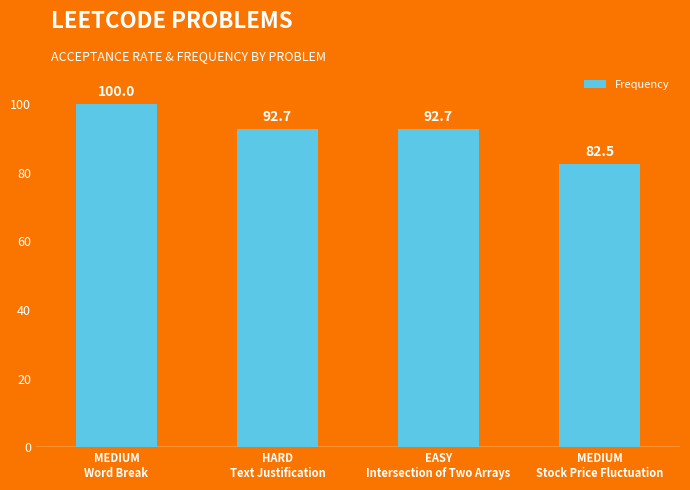

Reading left to right, list all the values displayed in this chart.

MEDIUM
Word Break=100.0	HARD
Text Justification=92.7	EASY
Intersection of Two Arrays=92.7	MEDIUM
Stock Price Fluctuation=82.5